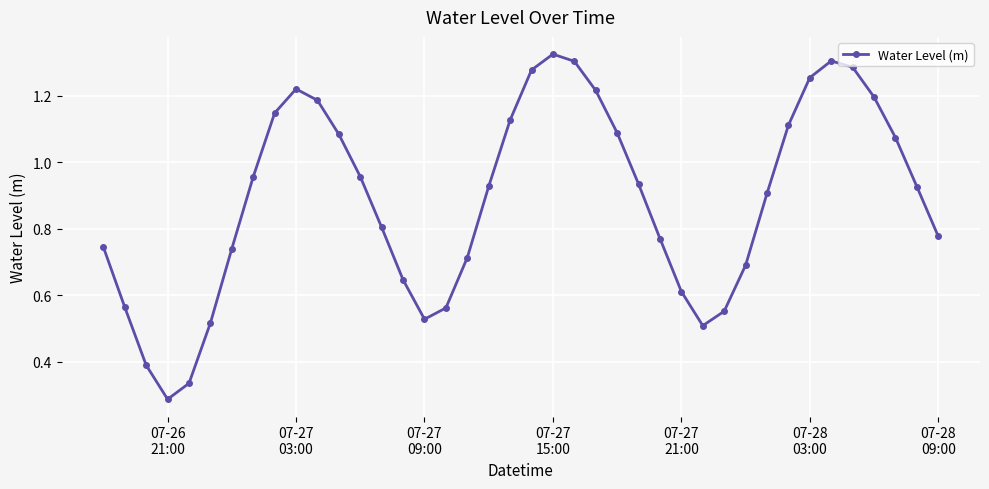

True or false: the data has more than 1 interior local peaks.

True